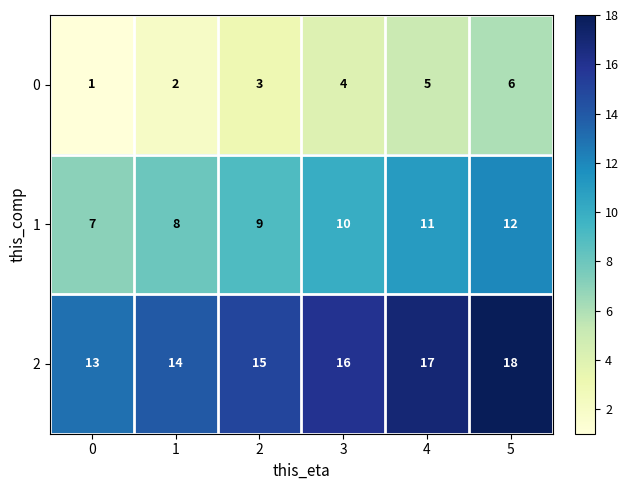

List the series in order of their peak value, lowest first.

0, 1, 2